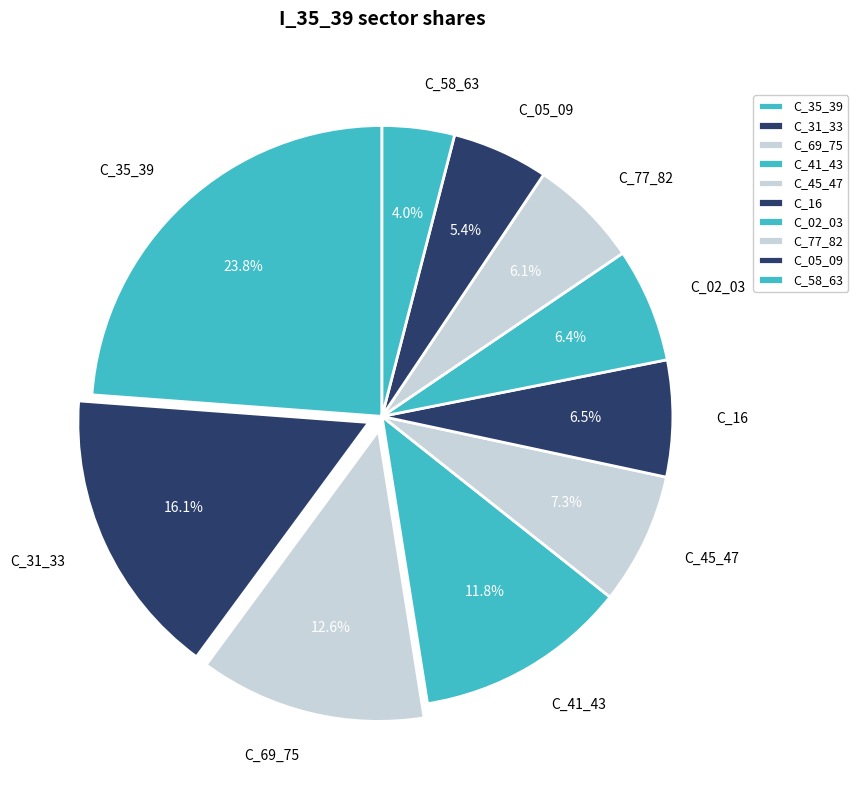

Is the sum of C_58_63 and C_02_03 greater than half?

No